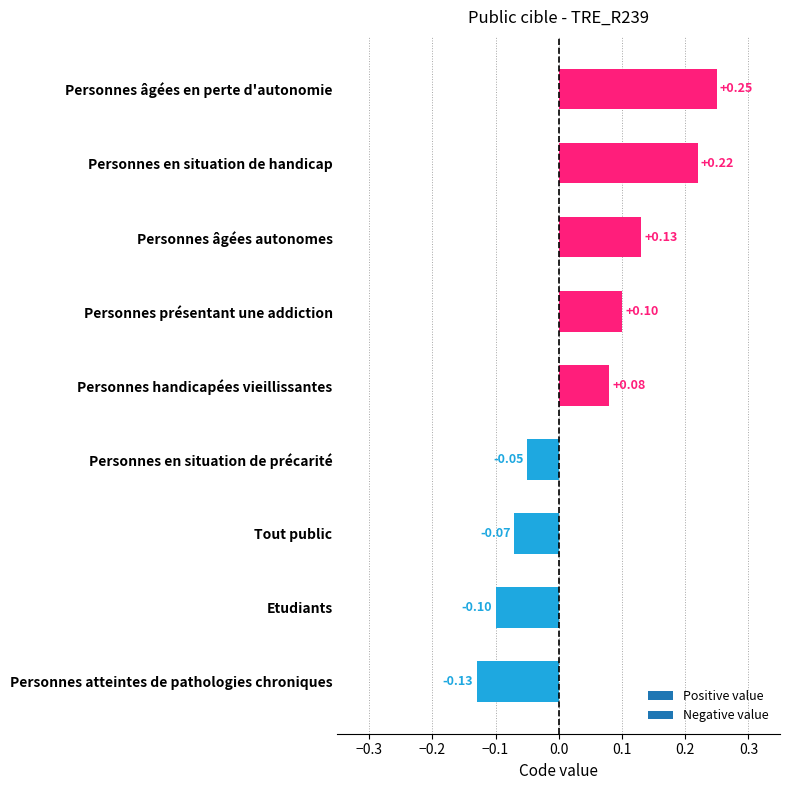

What is the sum of all values?

0.4